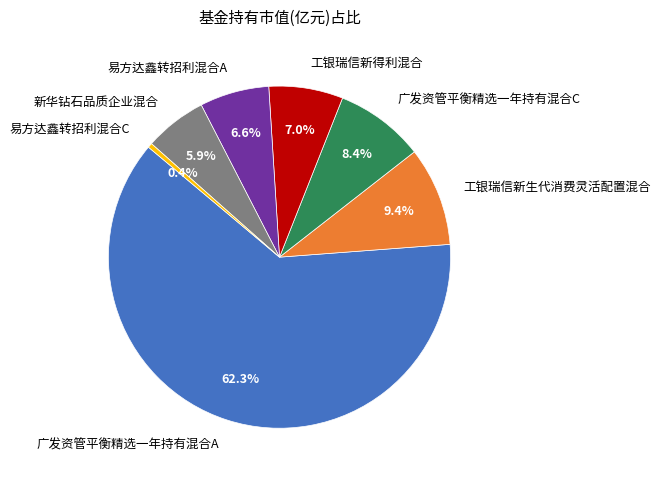

Is the sum of 易方达鑫转招利混合C and 易方达鑫转招利混合A greater than half?

No